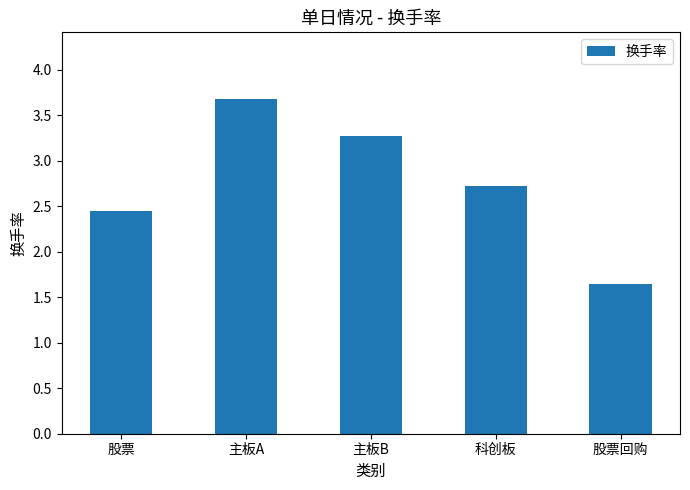

What is the difference between the second highest and second lowest values?

0.8